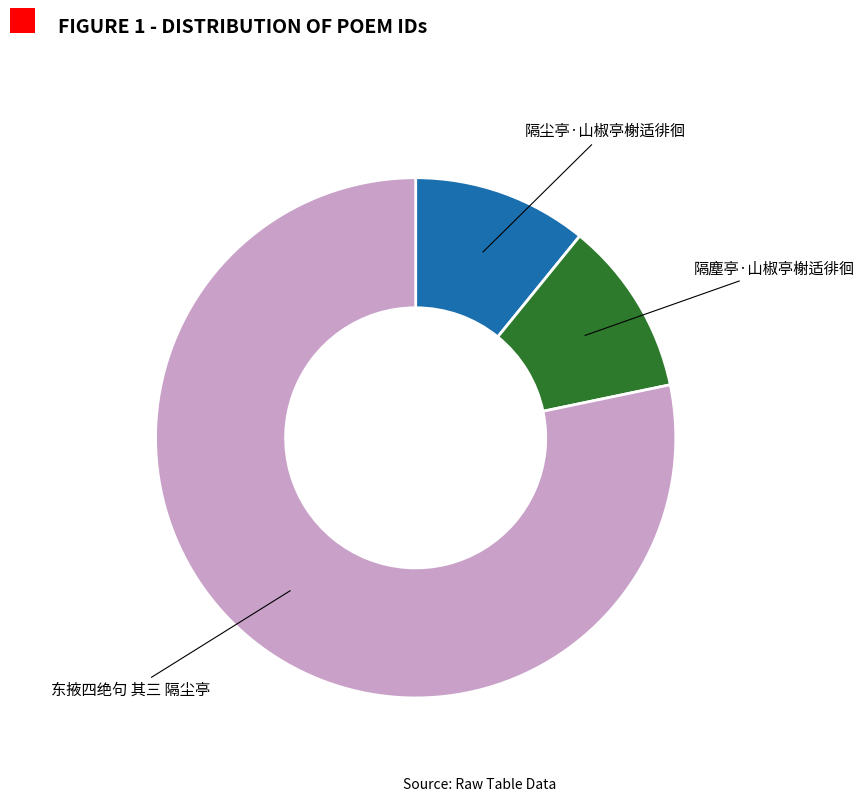

Does 隔尘亭·山椒亭榭适徘徊 represent more than half of the total?

No